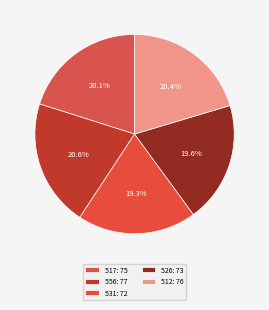

How many segments does this pie chart have?

5